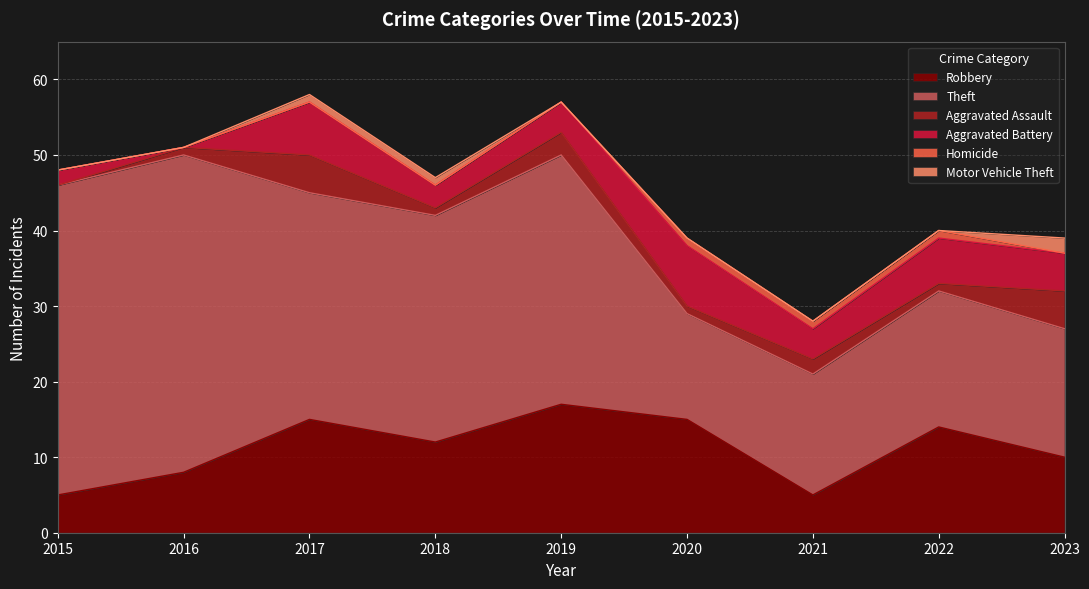

What are all the series names shown in the legend?

Robbery, Theft, Aggravated Assault, Aggravated Battery, Homicide, Motor Vehicle Theft